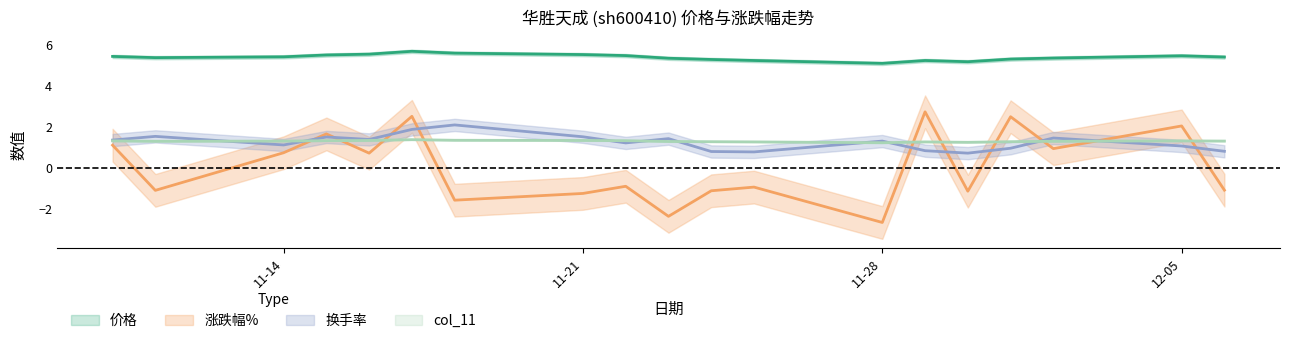

What are all the series names shown in the legend?

价格, 涨跌幅%, 换手率, col_11